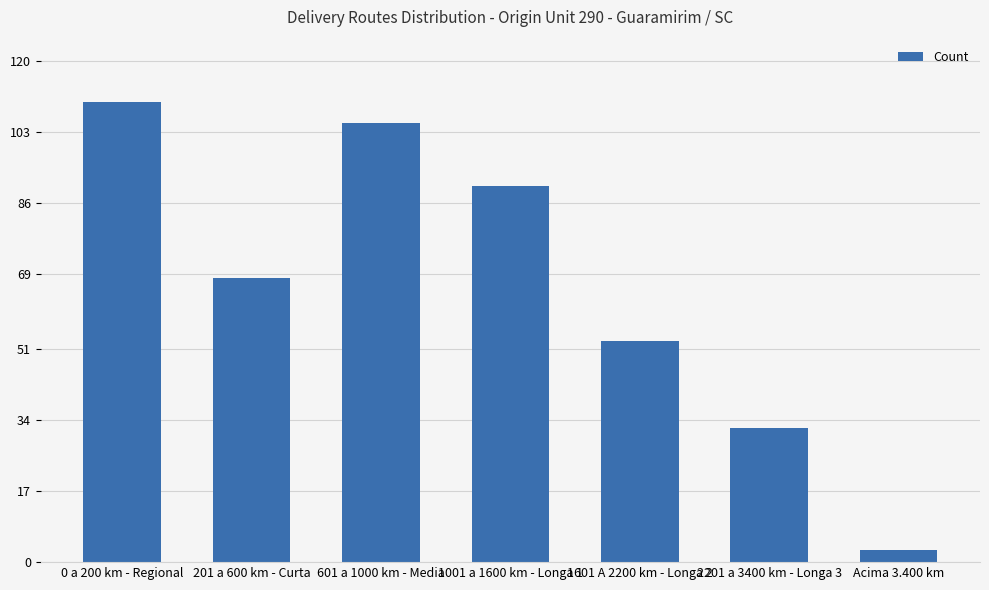

What is the change in value from 0 a 200 km - Regional to 2201 a 3400 km - Longa 3?

-78